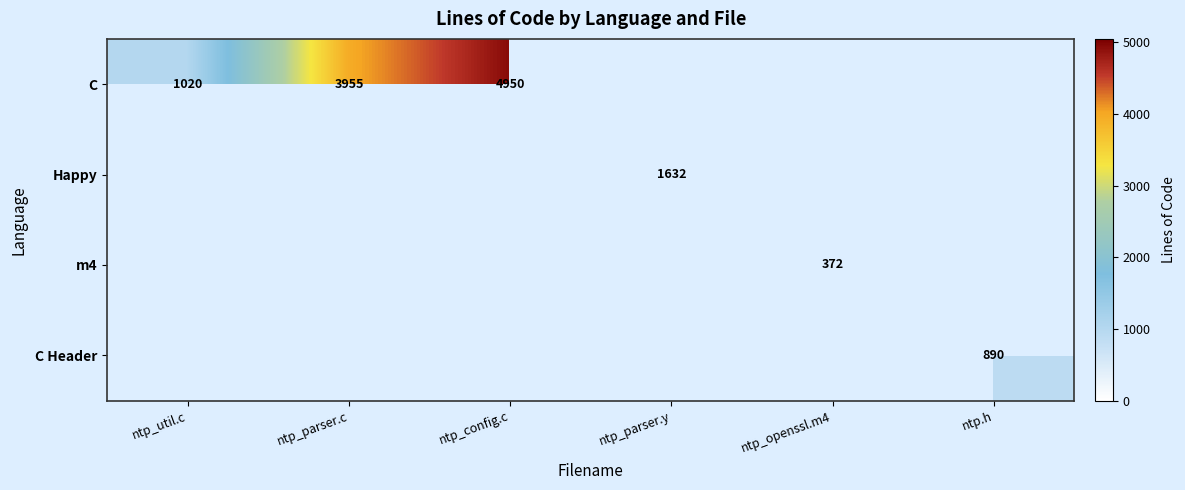

Which category has the highest value across all series?

ntp_config.c